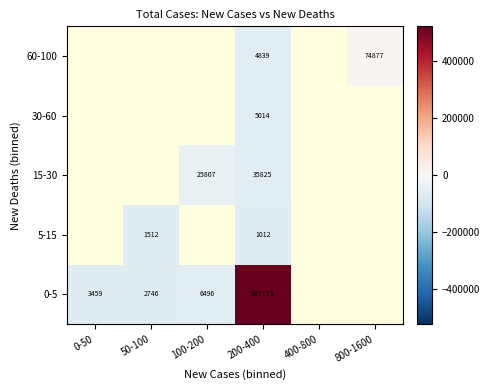

Is the value of 5-15 at 200-400 greater than the value of 0-5 at 50-100?

No